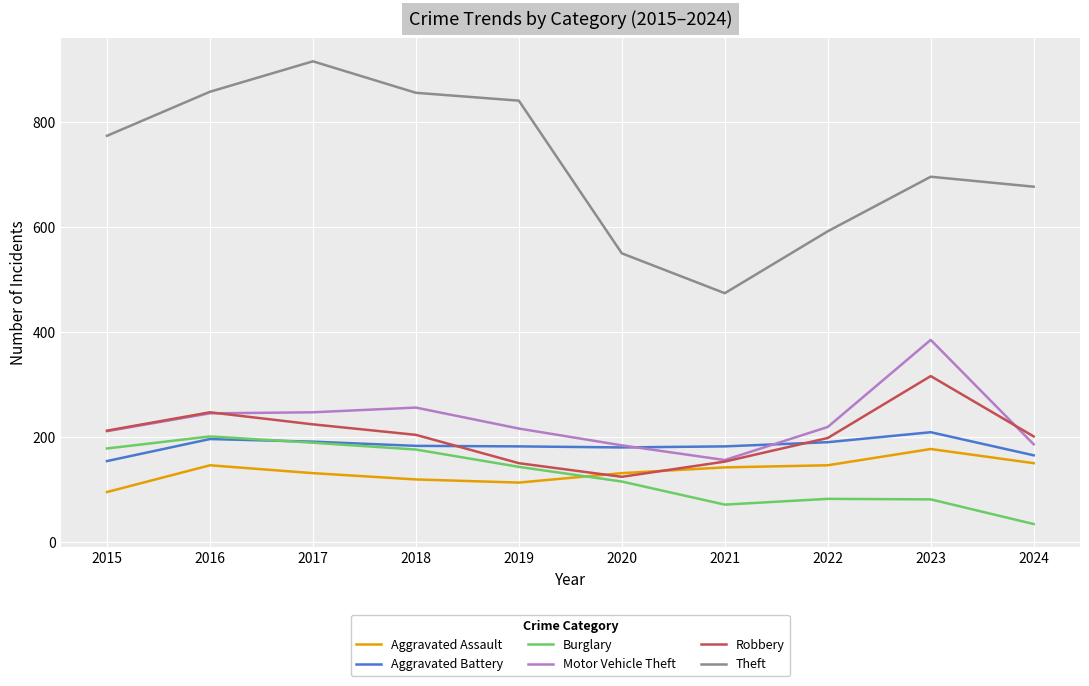

Which series has the largest total across all categories?

Theft